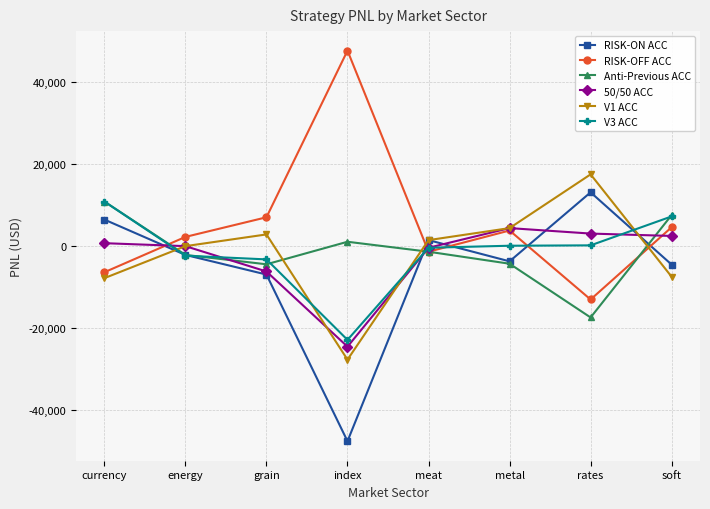

True or false: RISK-ON ACC has a value of -47577.1 at index.

True